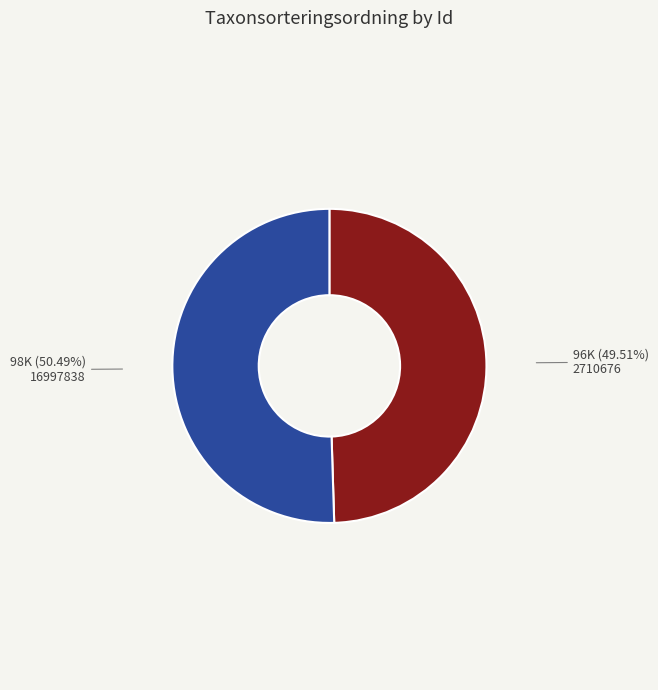

How many segments does this pie chart have?

2